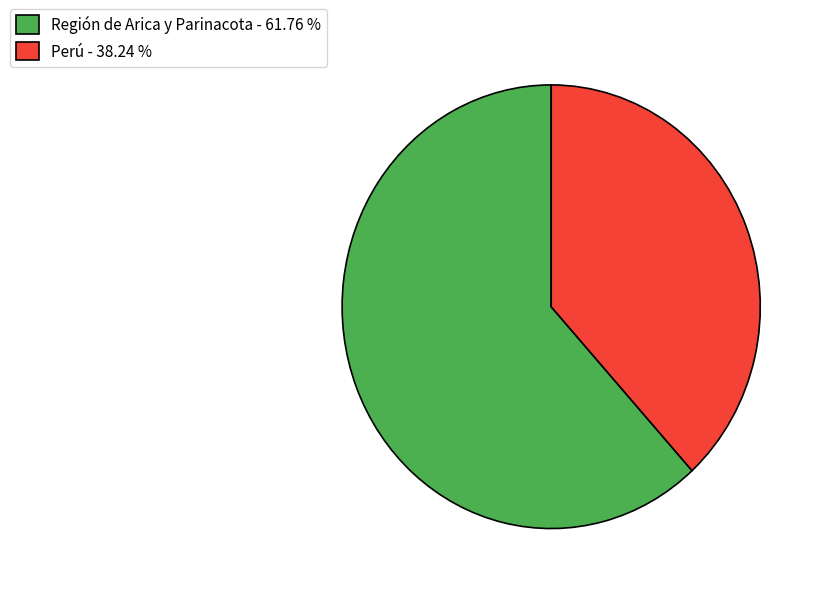

Combined, do Perú - 38.24 % and Región de Arica y Parinacota - 61.76 % account for over 50%?

Yes